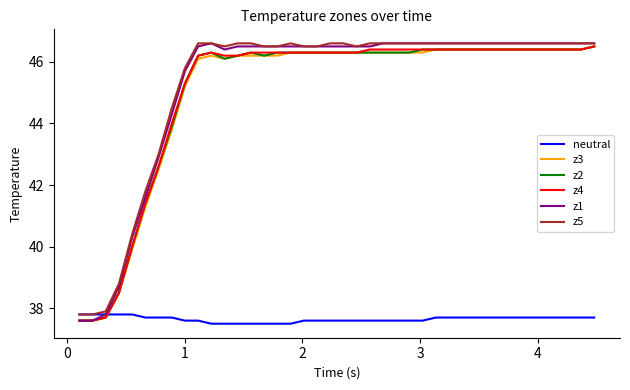

What is the minimum value shown in the chart?

37.5